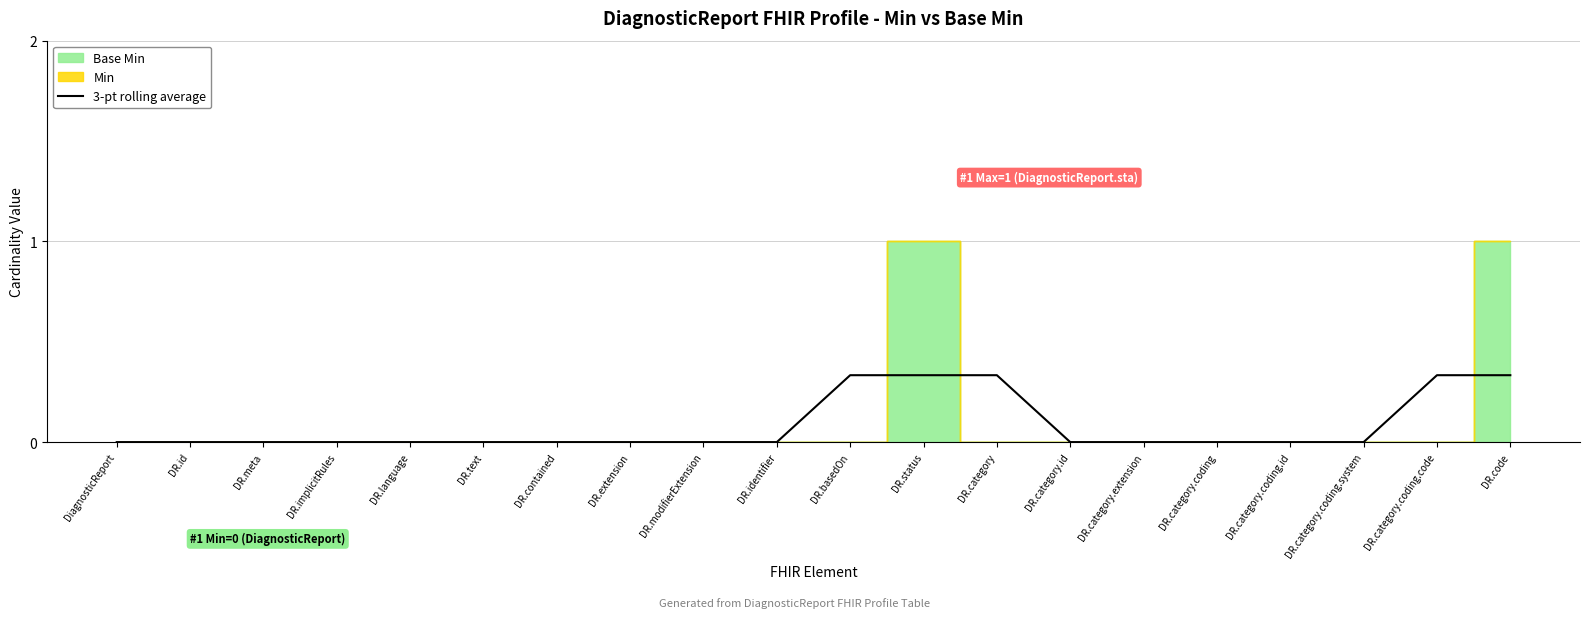

The chart shows a value of 0.0 at DR.identifier. True or false?

True